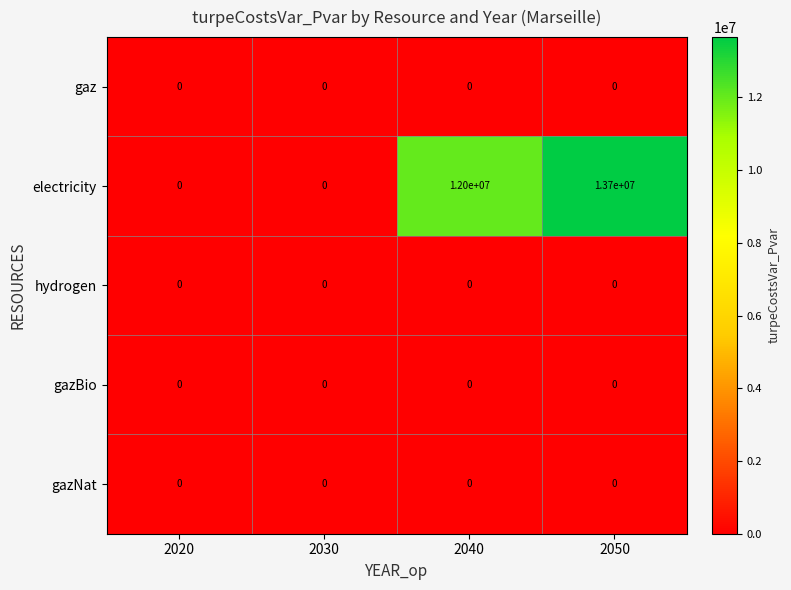

Reading left to right, what are all the values shown in this chart?

gaz: 0	0	0	0
electricity: 0	0	12000000	13700000
hydrogen: 0	0	0	0
gazBio: 0	0	0	0
gazNat: 0	0	0	0